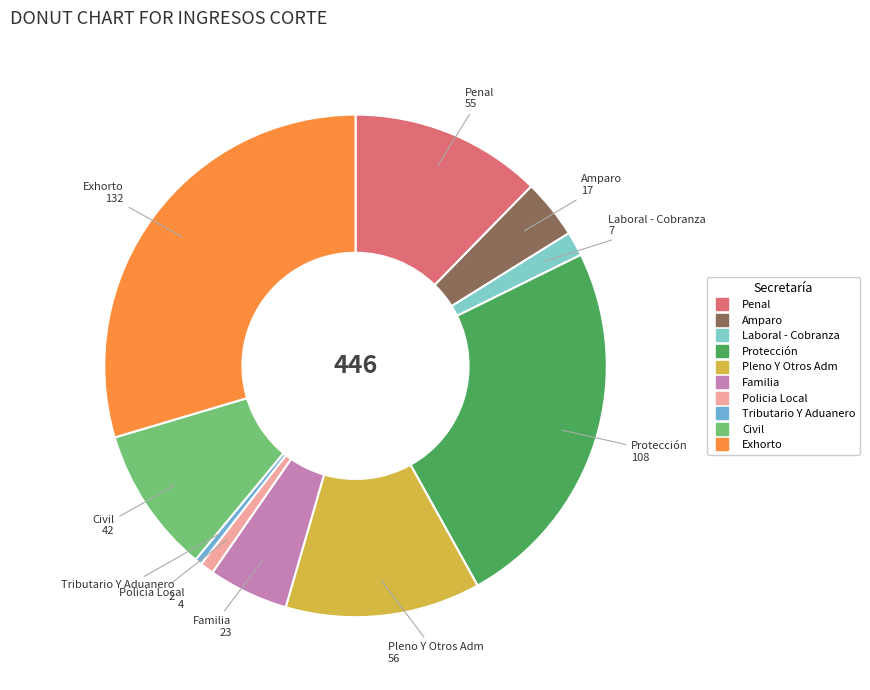

True or false: Familia accounts for 5% of the total.

True